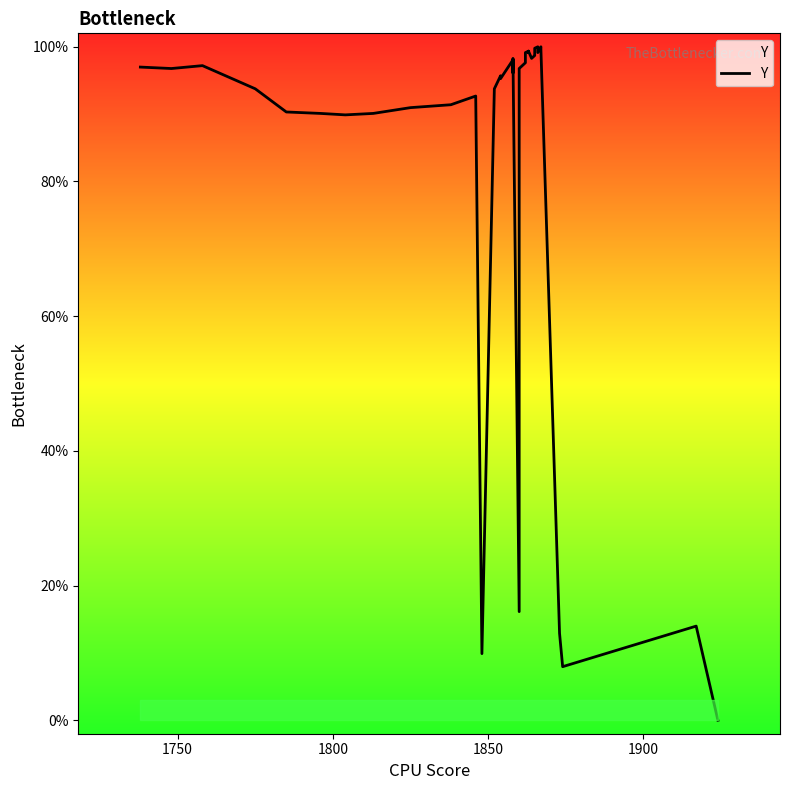

What is the sum of all values?

3343.9